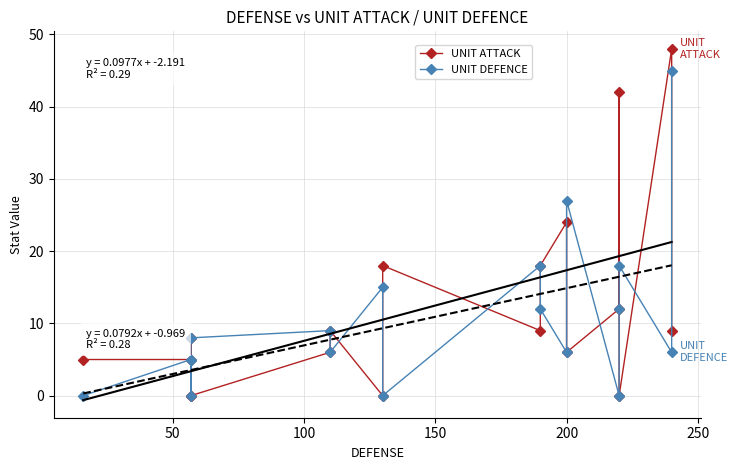

True or false: UNIT ATTACK has a value of 3 at 250.

False